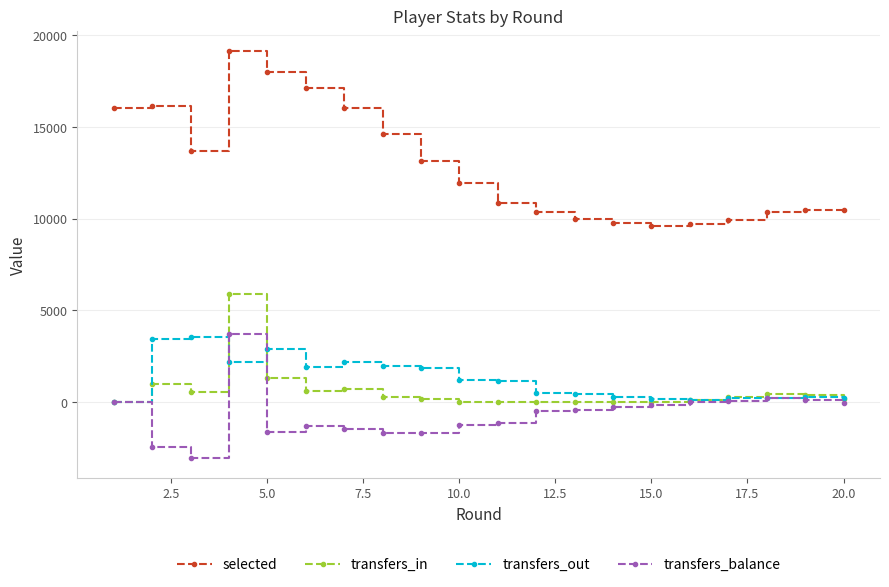

Which series has the largest total across all categories?

selected